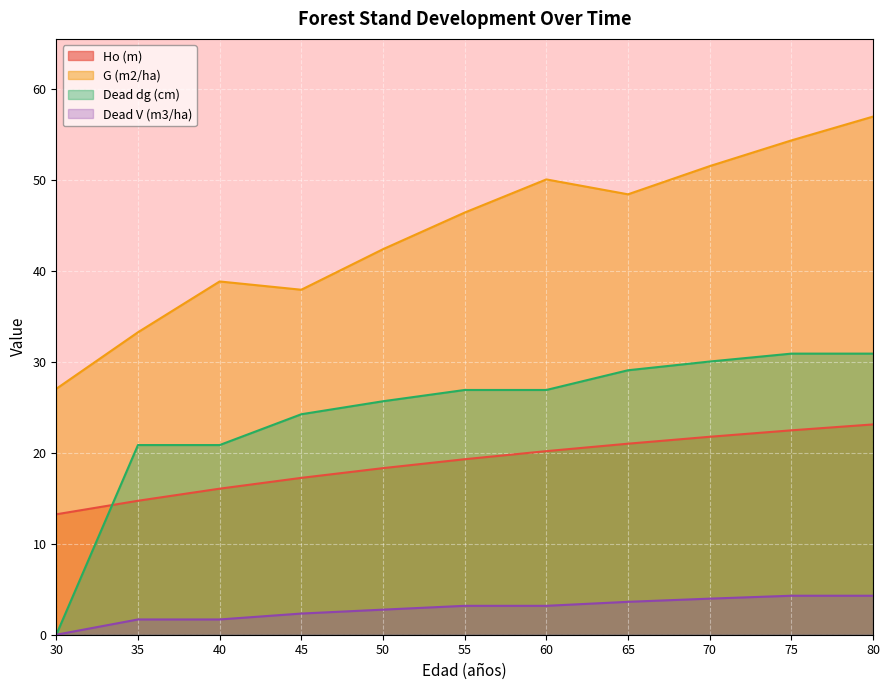

At 60, list the series in order from smallest to largest.

Dead V (m3/ha), Ho (m), Dead dg (cm), G (m2/ha)